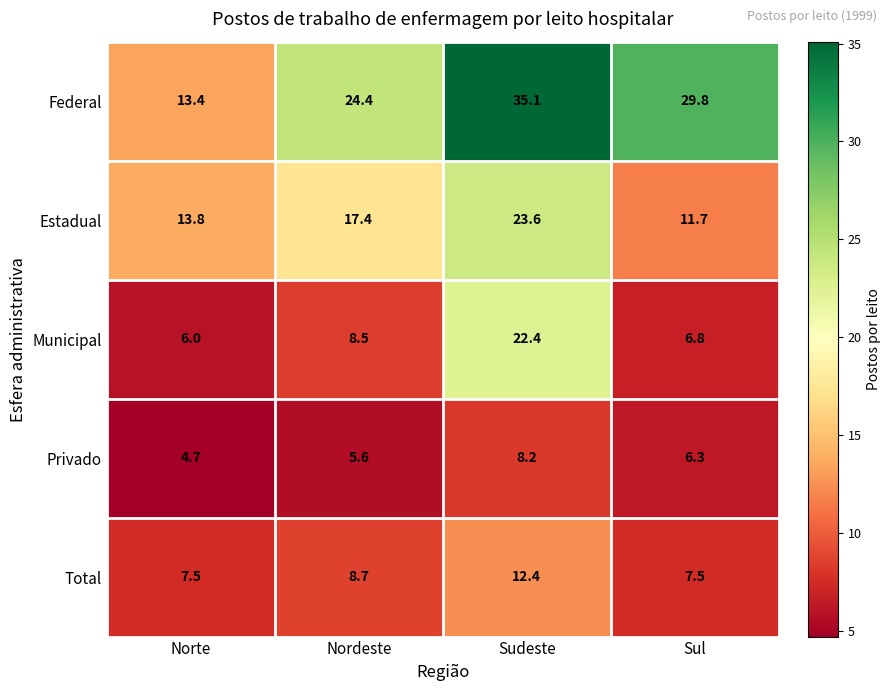

Reading left to right, list all the values displayed in this chart.

Federal: Norte=13.4	Nordeste=24.4	Sudeste=35.1	Sul=29.8
Estadual: Norte=13.8	Nordeste=17.4	Sudeste=23.6	Sul=11.7
Municipal: Norte=6.0	Nordeste=8.5	Sudeste=22.4	Sul=6.8
Privado: Norte=4.7	Nordeste=5.6	Sudeste=8.2	Sul=6.3
Total: Norte=7.5	Nordeste=8.7	Sudeste=12.4	Sul=7.5